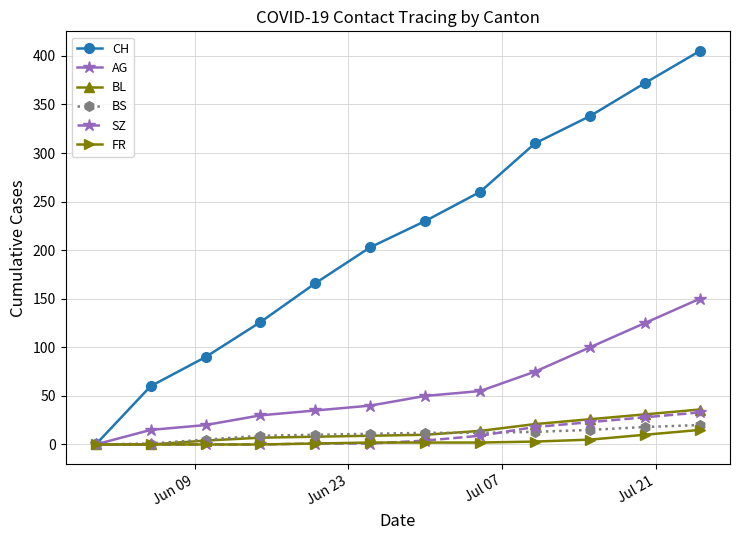

What is the greatest value displayed?

405